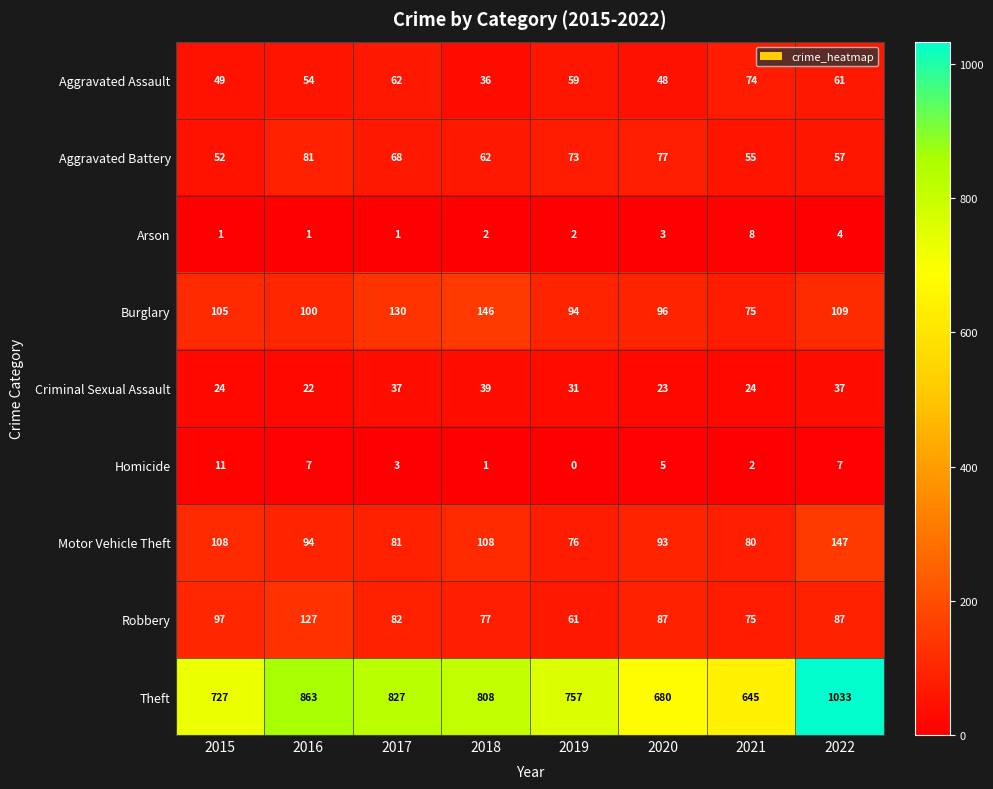

What is the difference between the highest and lowest values at 2015?

726